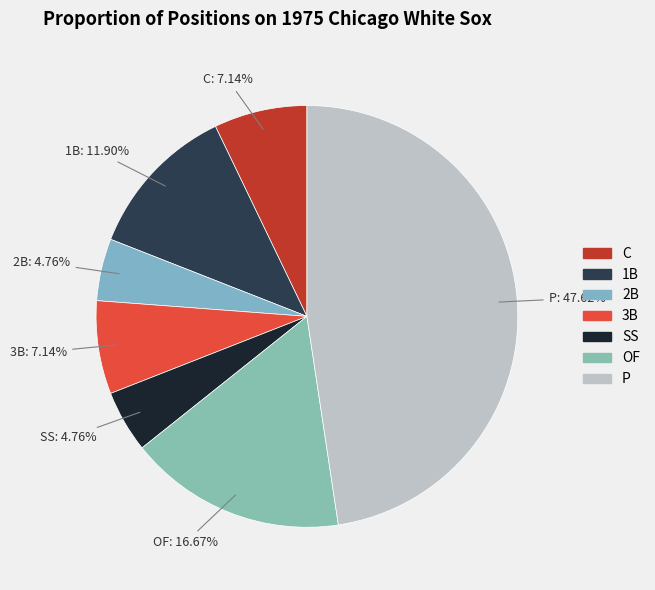

What is the ratio of the value at SS to the value at 3B?

0.7